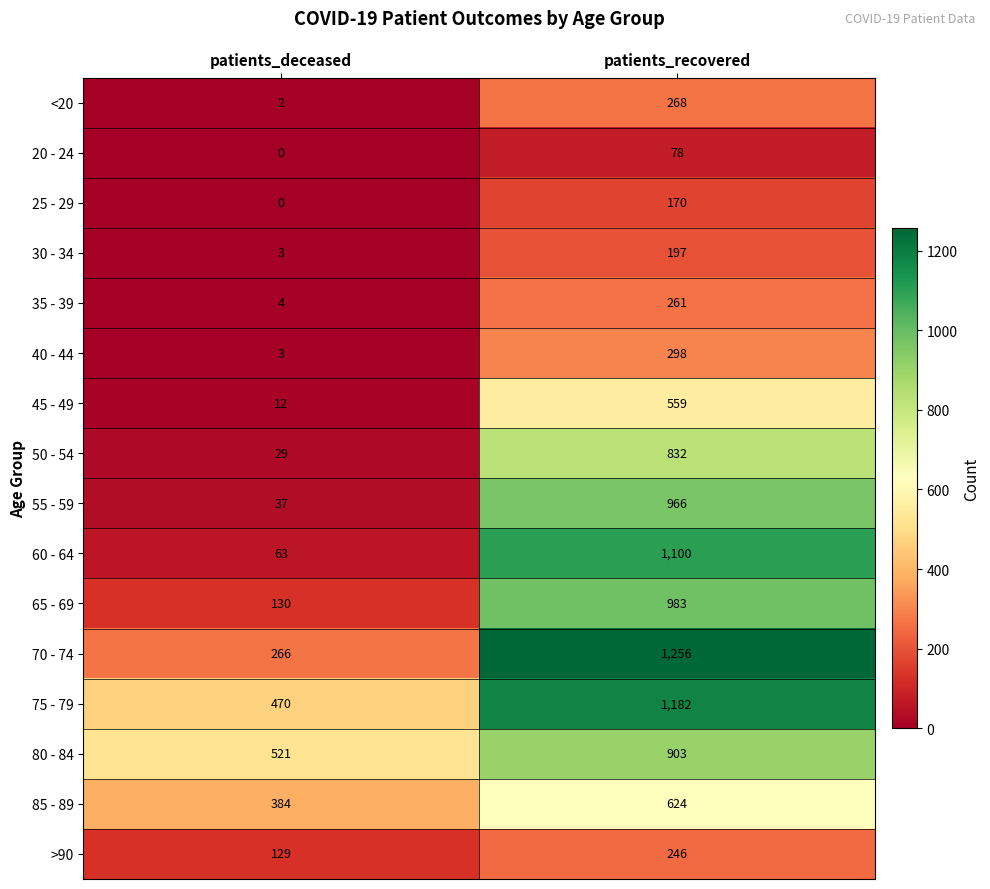

At which category does the chart reach its minimum across all series?

patients_deceased